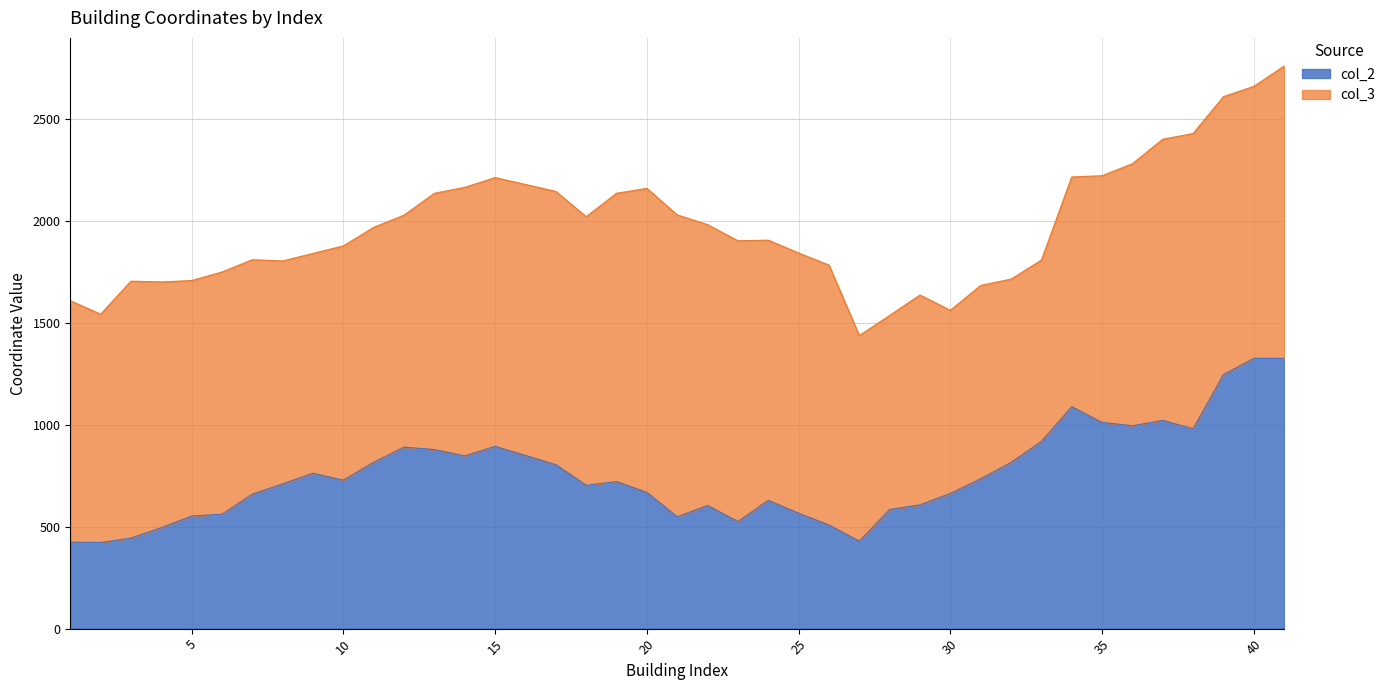

What is the difference between the values at 35 and 36?

16